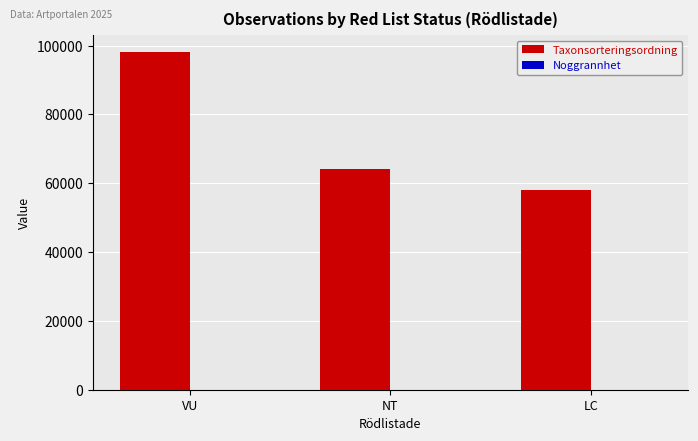

Between VU and NT, which series saw the biggest shift?

Taxonsorteringsordning